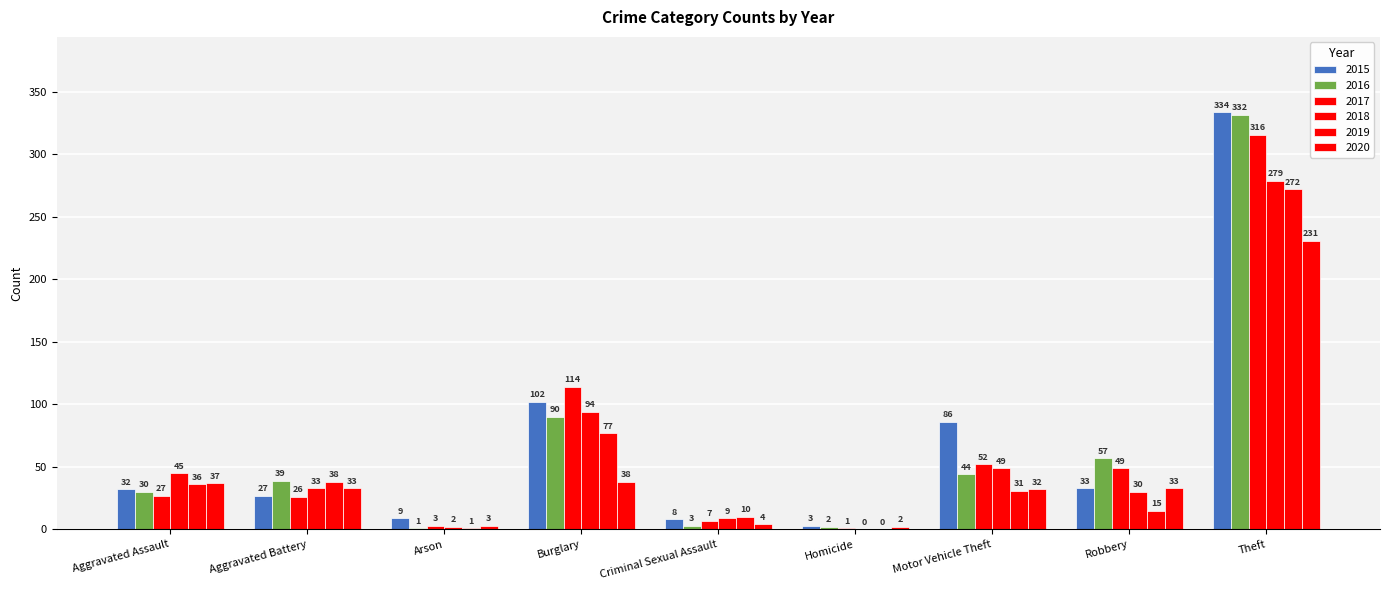

How many values in 2019 are above zero?

8